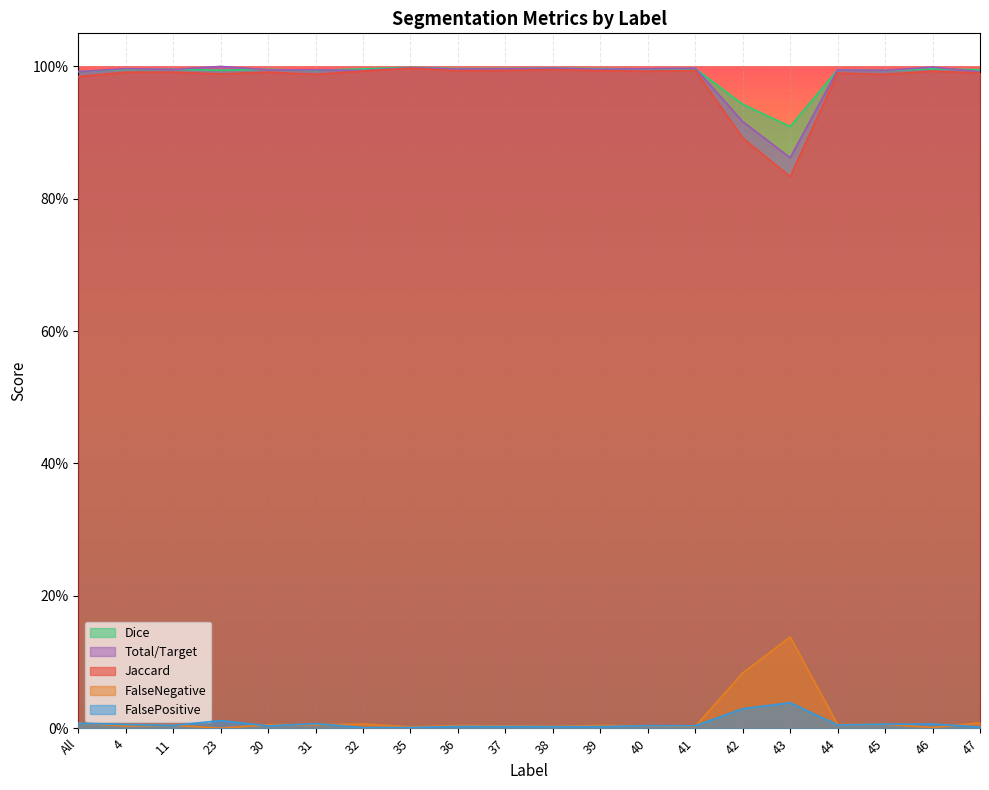

True or false: Total/Target and FalsePositive intersect in this chart.

False